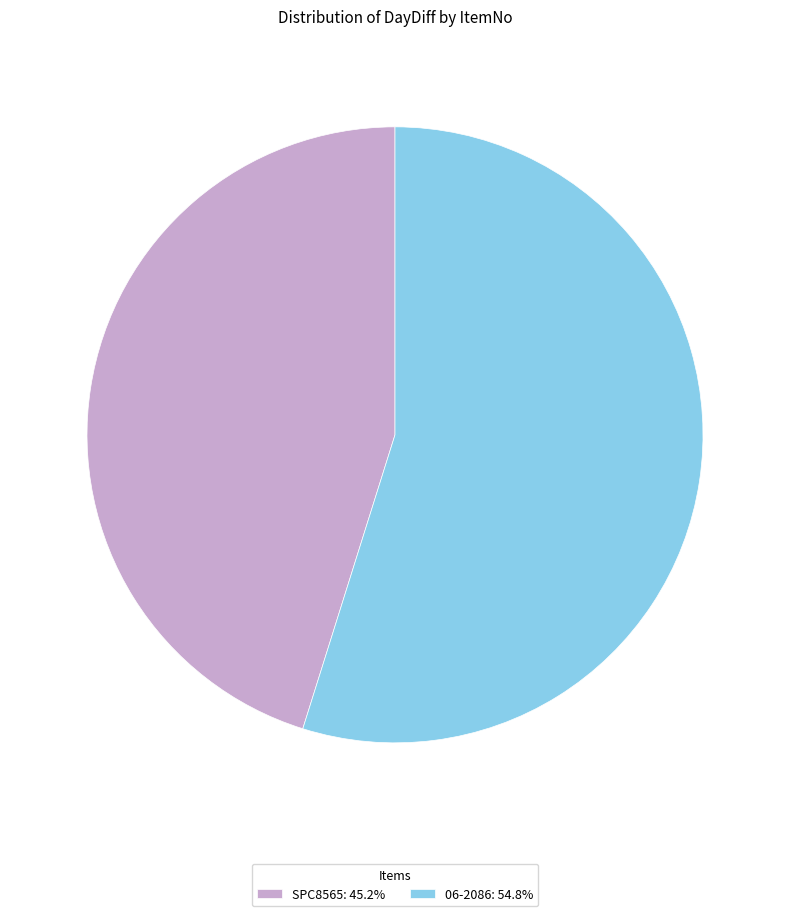

How many slices are in this pie chart?

2